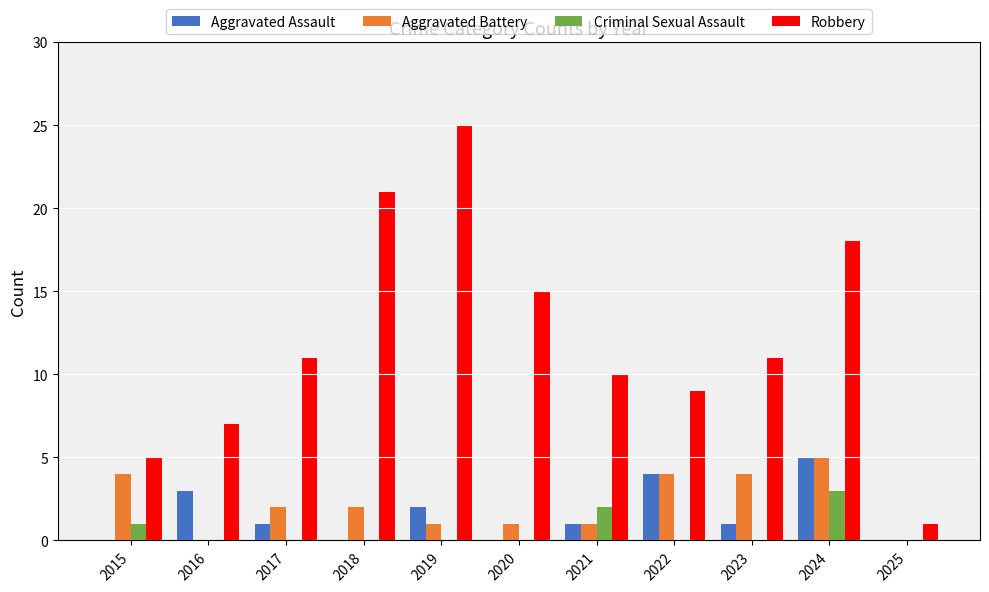

Reading left to right, list all the values displayed in this chart.

Aggravated Assault: 2015=0	2016=3	2017=1	2018=0	2019=2	2020=0	2021=1	2022=4	2023=1	2024=5	2025=0
Aggravated Battery: 2015=4	2016=0	2017=2	2018=2	2019=1	2020=1	2021=1	2022=4	2023=4	2024=5	2025=0
Criminal Sexual Assault: 2015=1	2016=0	2017=0	2018=0	2019=0	2020=0	2021=2	2022=0	2023=0	2024=3	2025=0
Robbery: 2015=5	2016=7	2017=11	2018=21	2019=25	2020=15	2021=10	2022=9	2023=11	2024=18	2025=1